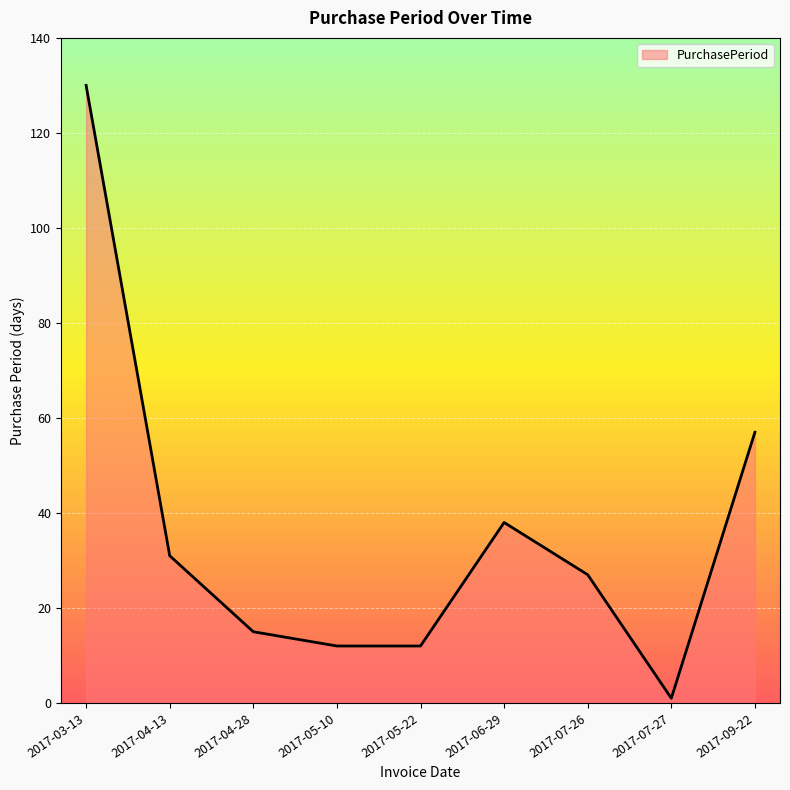

What is the maximum value shown in the chart?

130